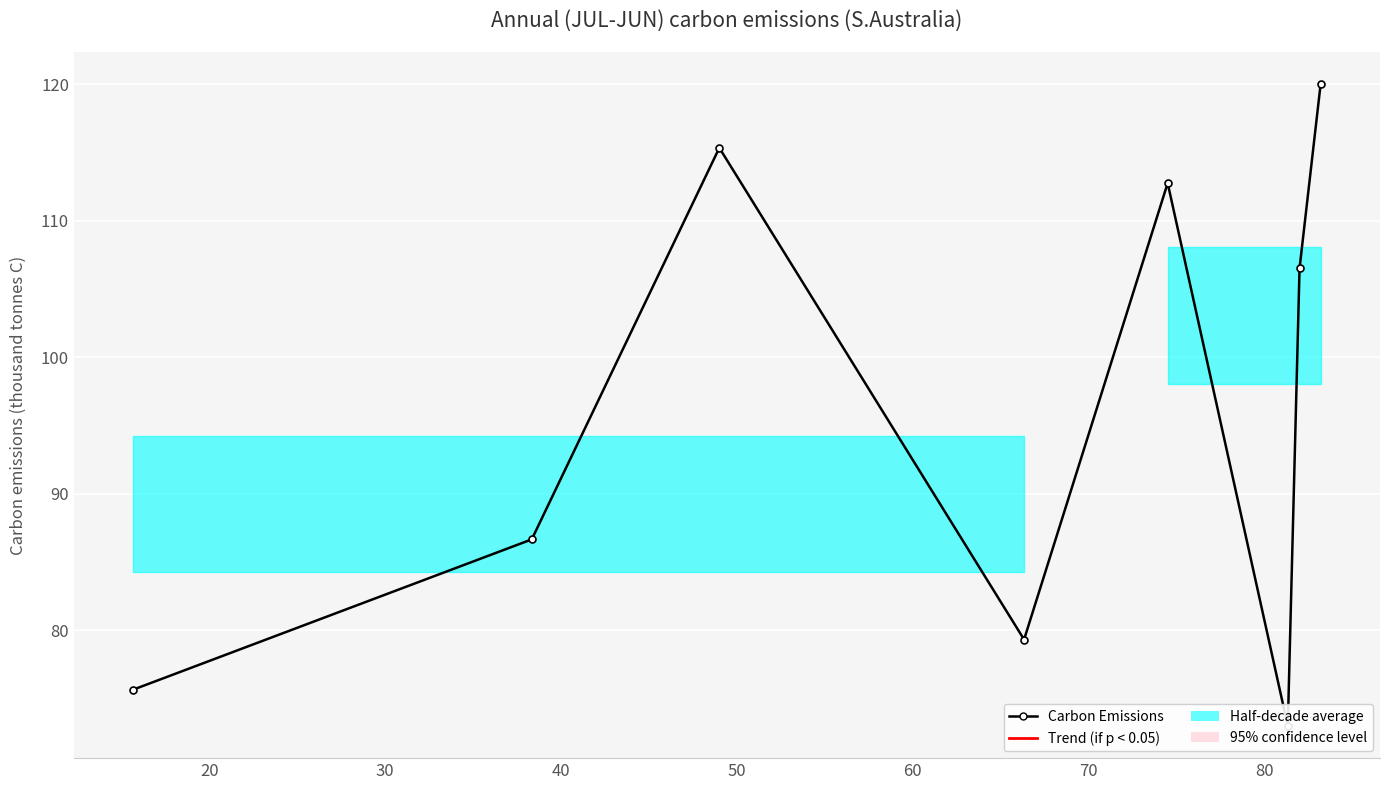

What is the difference between the maximum and minimum values?

47.0